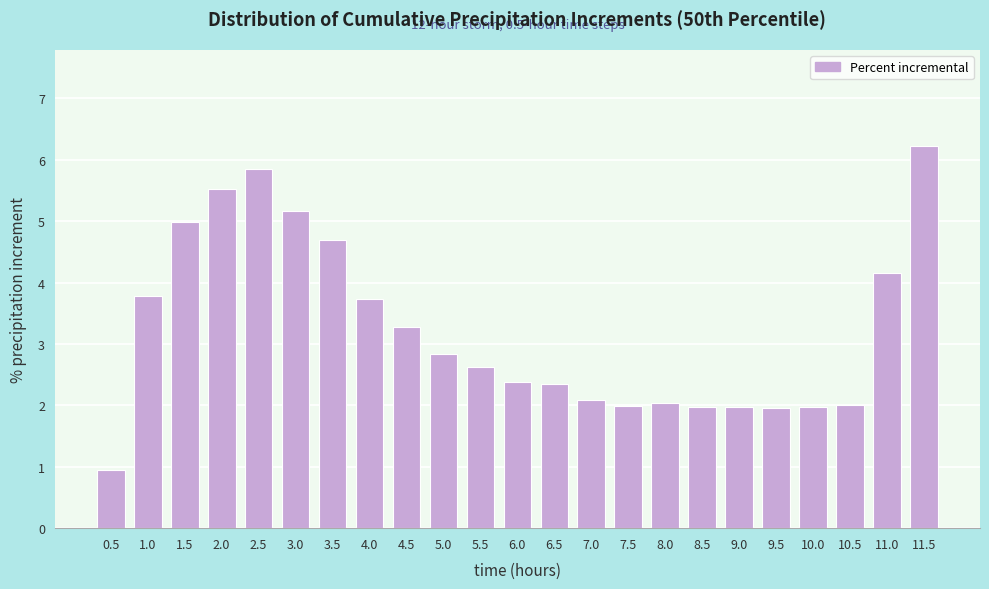

What is the ratio of the value at 5.5 to the value at 5.0?

0.9